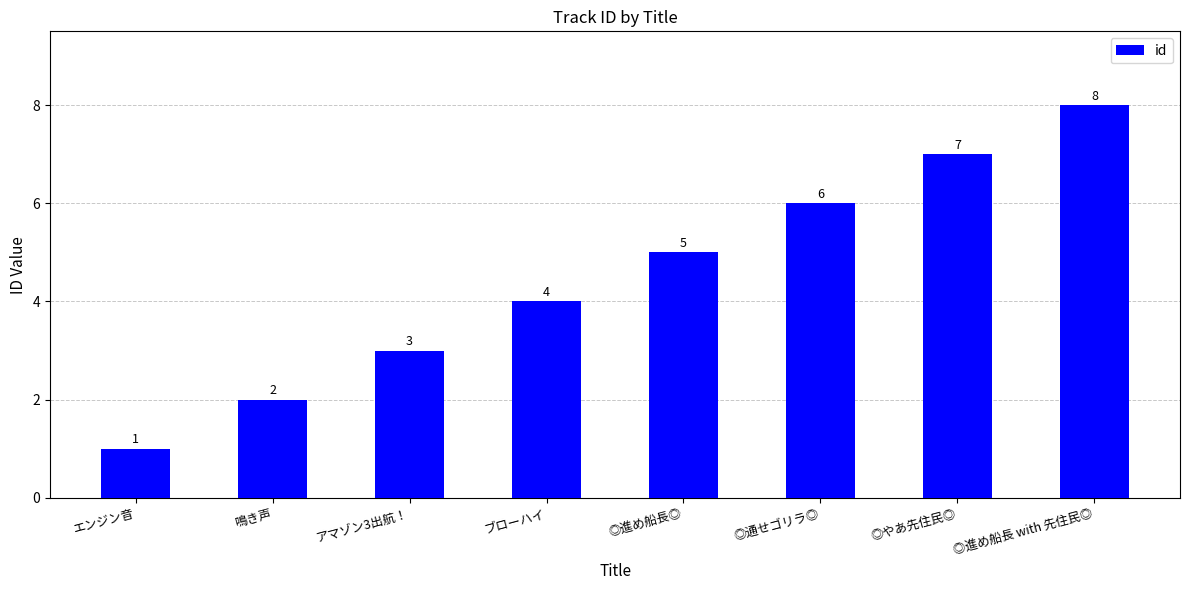

True or false: the data shows 4 at ブローハイ.

True